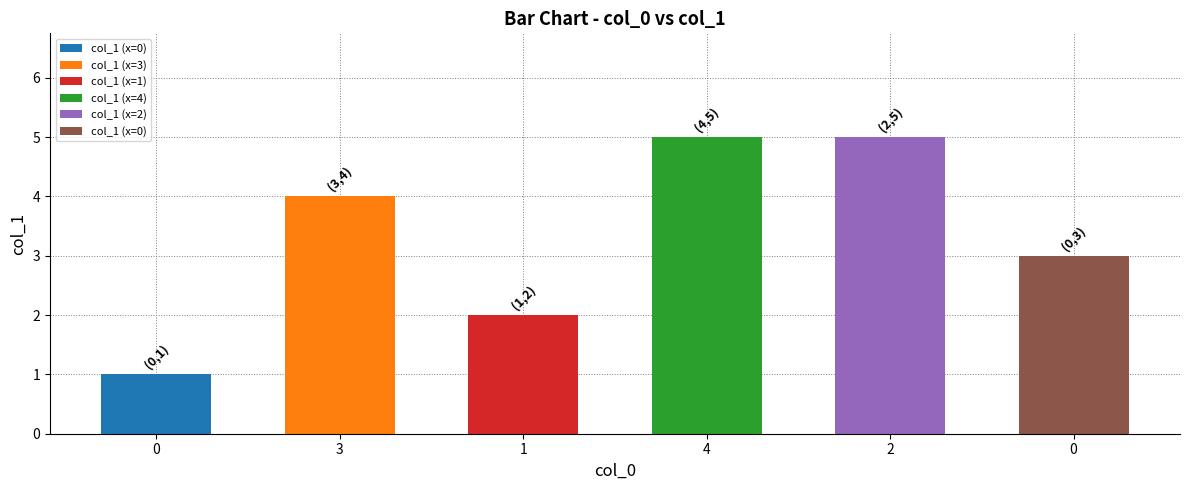

Between 3 and 1, which is larger?

3